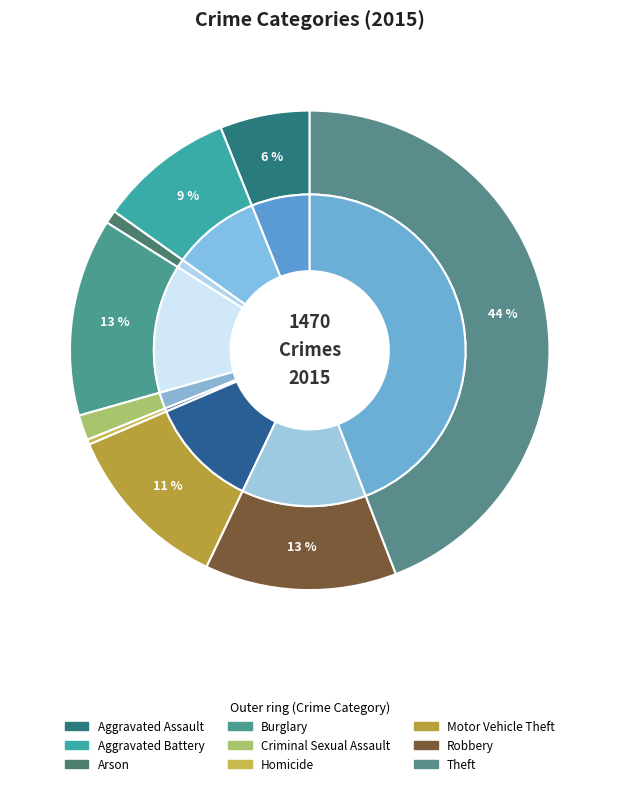

Between Burglary and Arson, which is larger?

Burglary